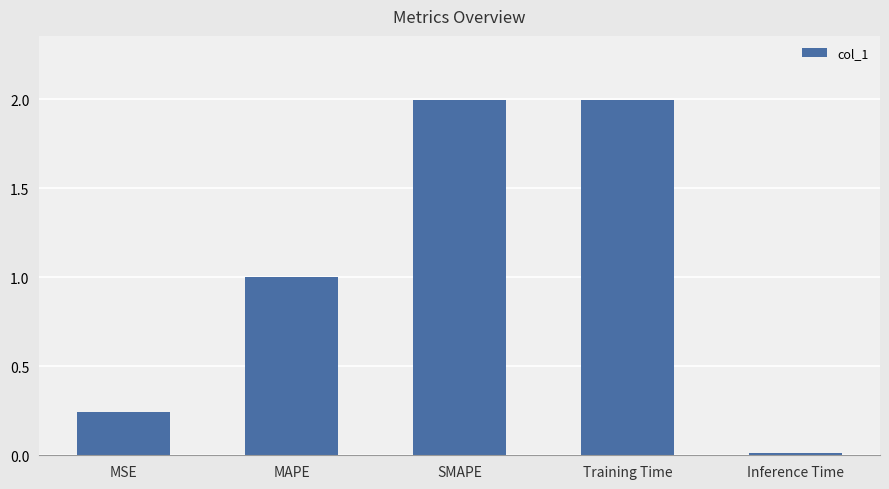

Which label corresponds to the smallest value in the chart?

Inference Time